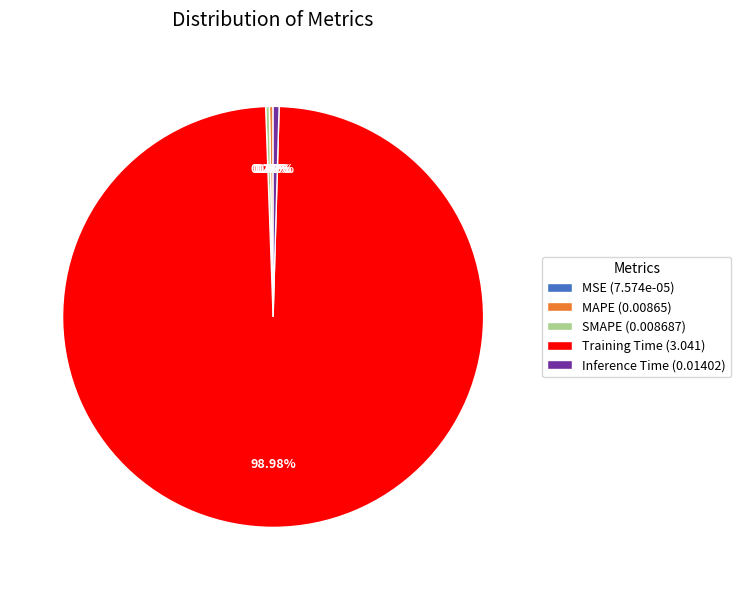

What is the total percentage of Inference Time and SMAPE?

0.7%